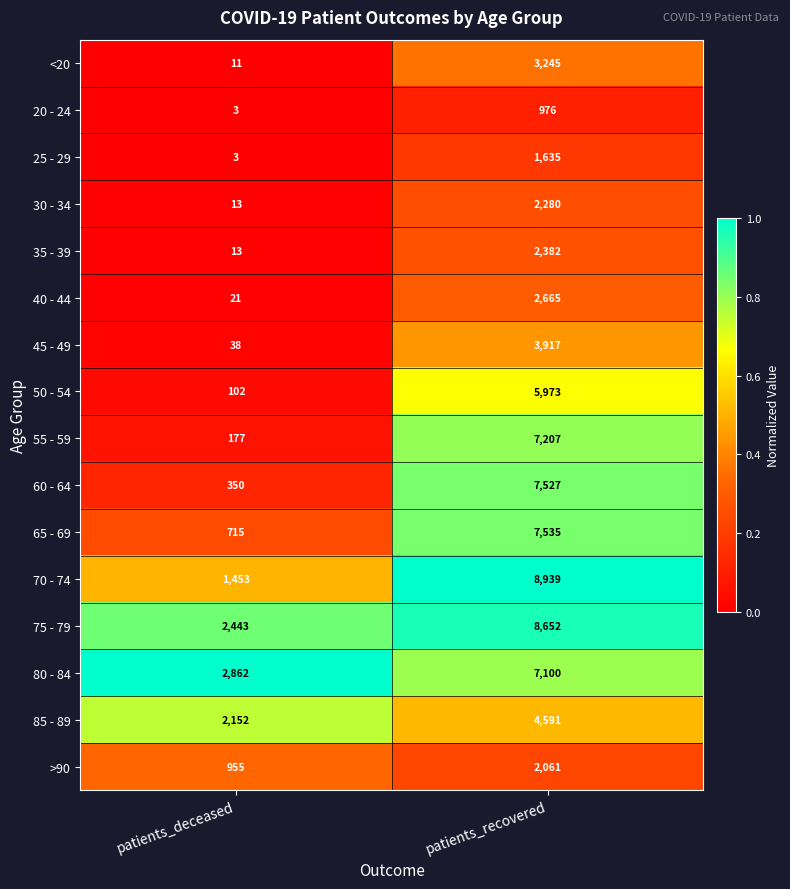

Which label corresponds to the largest value in the chart?

patients_recovered